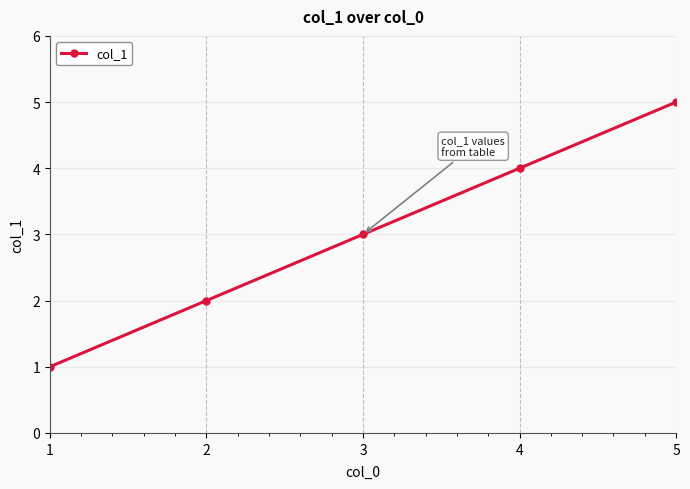

Rank the categories by value from highest to lowest.

5, 4, 3, 2, 1